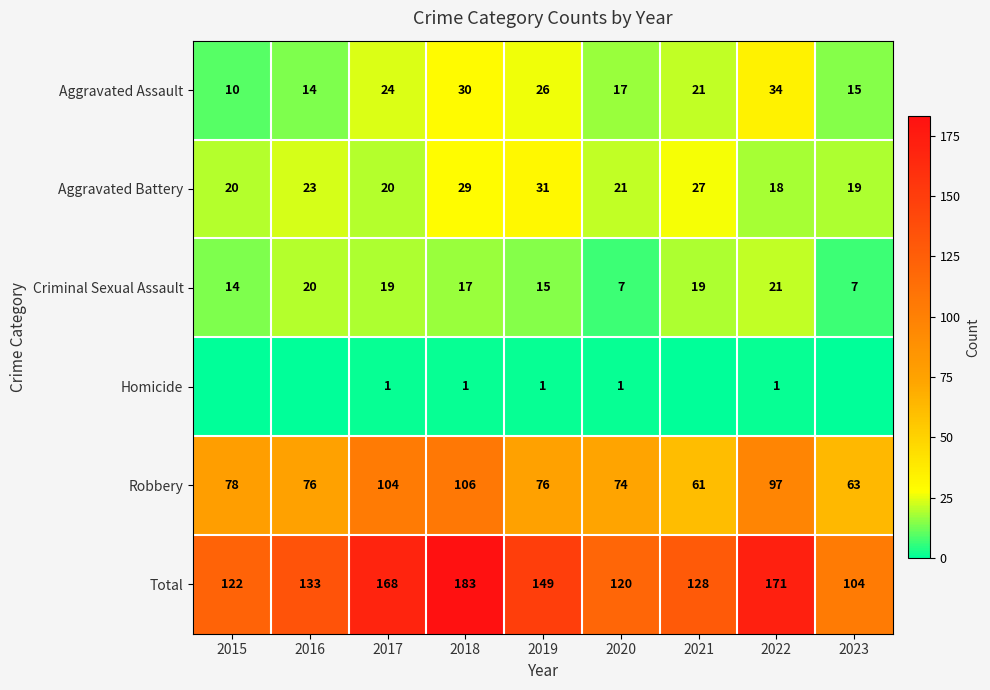

Count the number of data series in this chart.

6